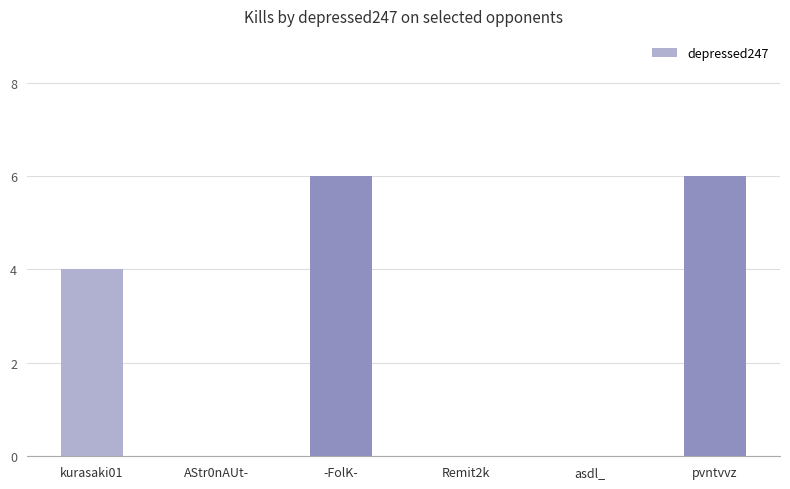

At which label is the value closest to 3?

kurasaki01